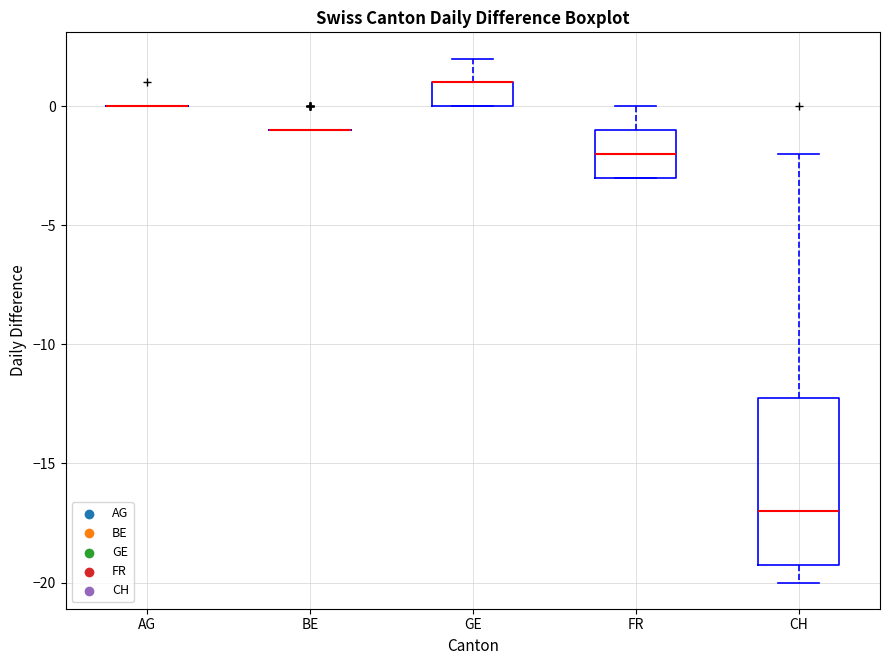

Comparing the boxes themselves (not the whiskers), which one is the tallest?

CH